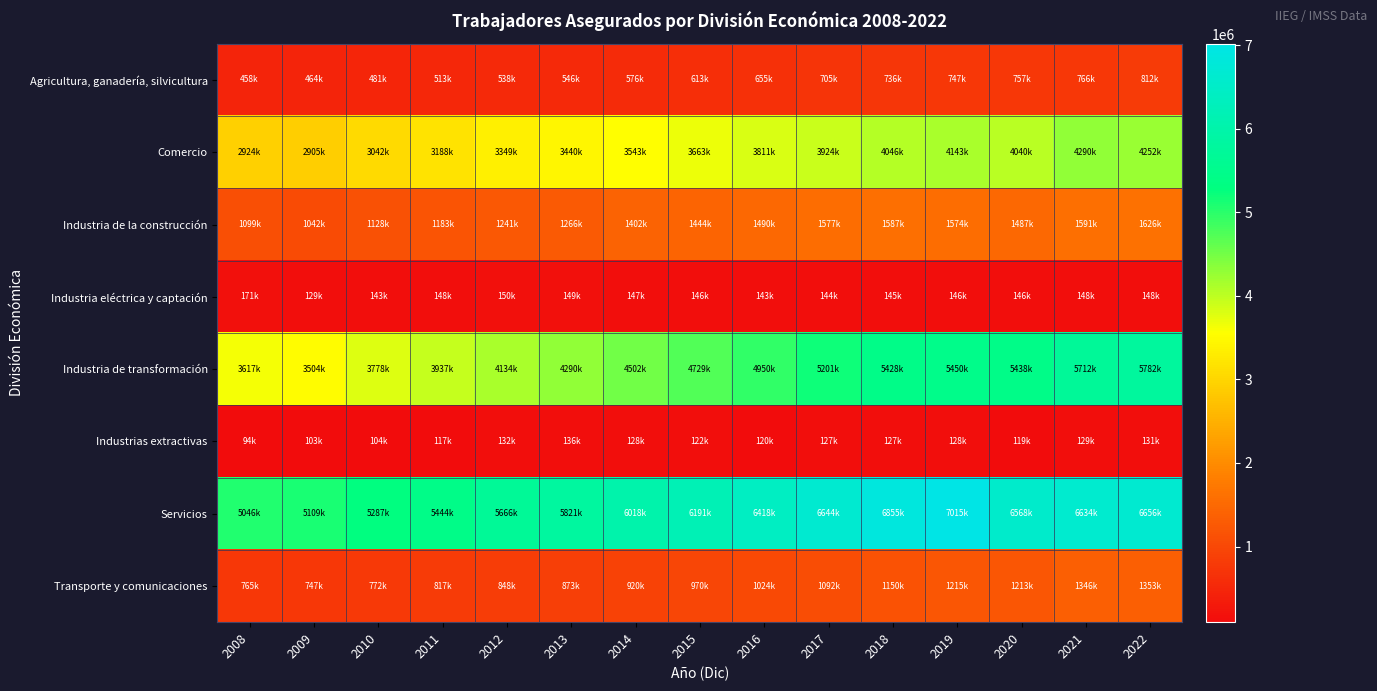

Reading right to left, extract all data points from this chart.

Agricultura, ganadería, silvicultura: 2022=812252	2021=766413	2020=757997	2019=747527	2018=736854	2017=705240	2016=655624	2015=613496	2014=576888	2013=546437	2012=538558	2011=513080	2010=481216	2009=464568	2008=458308
Comercio: 2022=4252334	2021=4290123	2020=4040863	2019=4143292	2018=4046072	2017=3924758	2016=3811152	2015=3663462	2014=3543646	2013=3440676	2012=3349750	2011=3188378	2010=3042080	2009=2905074	2008=2924150
Industria de la construcción: 2022=1626627	2021=1591867	2020=1487563	2019=1574128	2018=1587298	2017=1577452	2016=1490951	2015=1444096	2014=1402760	2013=1266891	2012=1241453	2011=1183722	2010=1128106	2009=1042576	2008=1099436
Industria eléctrica y captación: 2022=148138	2021=148204	2020=146801	2019=146299	2018=145917	2017=144868	2016=143941	2015=146817	2014=147415	2013=149282	2012=150911	2011=148490	2010=143946	2009=129759	2008=171728
Industria de transformación: 2022=5782457	2021=5712820	2020=5438831	2019=5450985	2018=5428597	2017=5201549	2016=4950913	2015=4729479	2014=4502458	2013=4290140	2012=4134248	2011=3937155	2010=3778887	2009=3504394	2008=3617921
Industrias extractivas: 2022=131009	2021=129632	2020=119946	2019=128449	2018=127936	2017=127031	2016=120835	2015=122314	2014=128171	2013=136192	2012=132729	2011=117450	2010=104706	2009=103655	2008=94703
Servicios: 2022=6656165	2021=6634858	2020=6568520	2019=7015581	2018=6855708	2017=6644969	2016=6418911	2015=6191641	2014=6018112	2013=5821821	2012=5666232	2011=5444181	2010=5287823	2009=5109194	2008=5046744
Transporte y comunicaciones: 2022=1353437	2021=1346231	2020=1213211	2019=1215181	2018=1150983	2017=1092588	2016=1024297	2015=970856	2014=920137	2013=873622	2012=848162	2011=817879	2010=772019	2009=747184	2008=765127